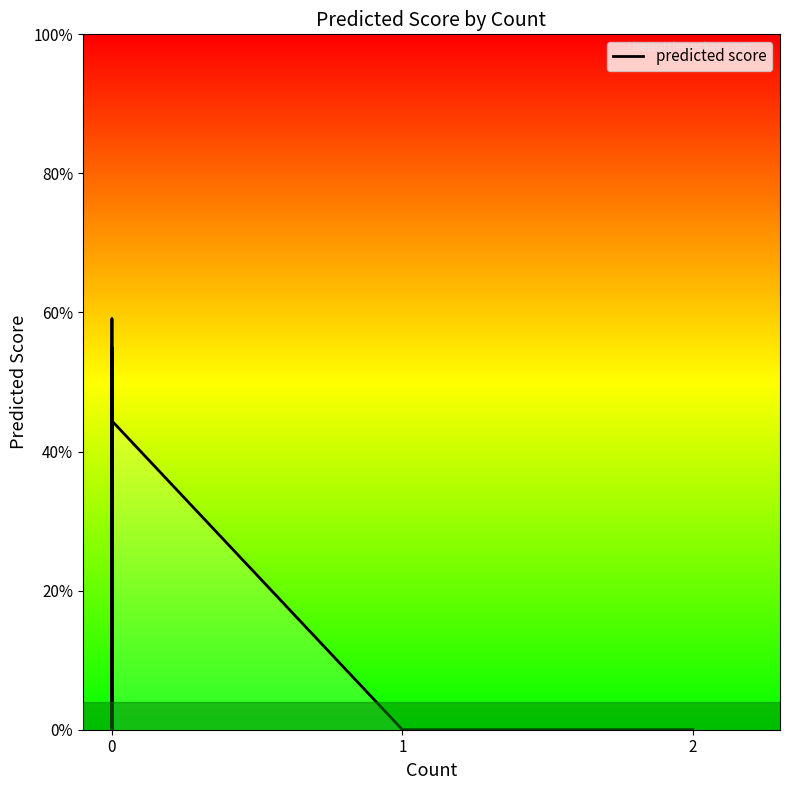

True or false: the data shows 25.8 at 0.

False